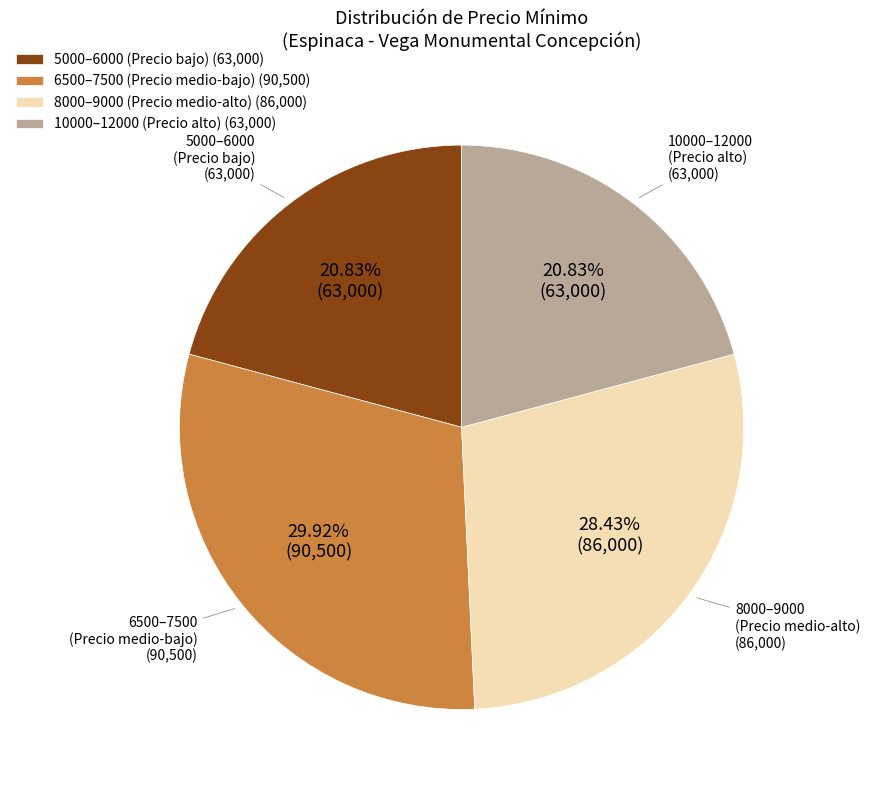

Which category has the biggest portion of the pie?

6500–7500 (Precio medio-bajo) (90,500)